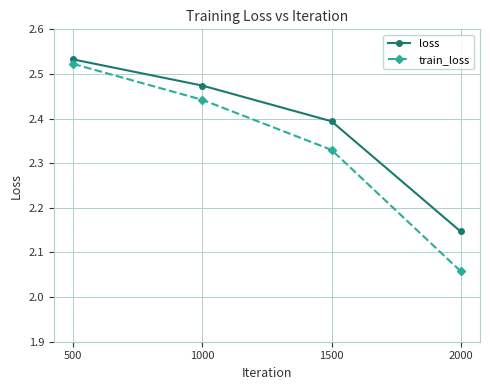

At which category is the sum across all series the highest?

500